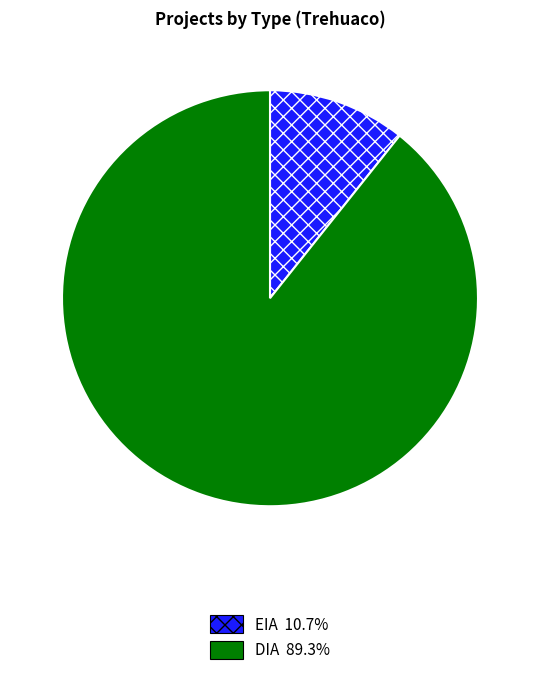

Which slice represents more than half of the pie?

DIA